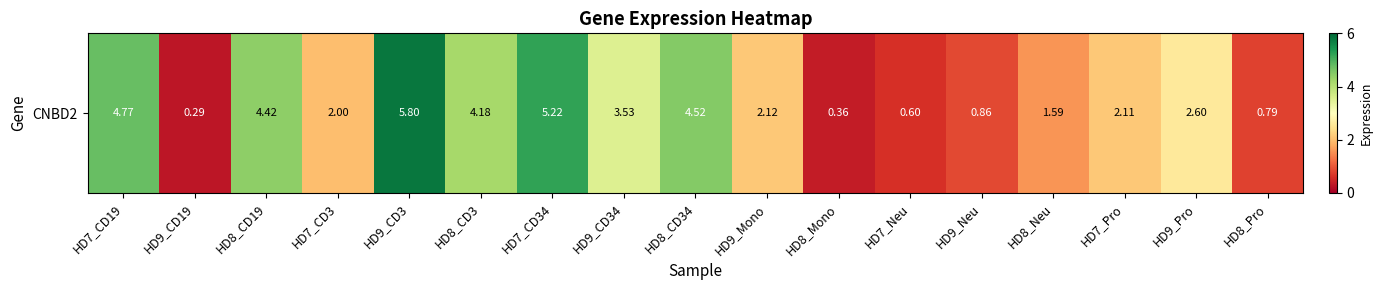

What is the average value?

2.7